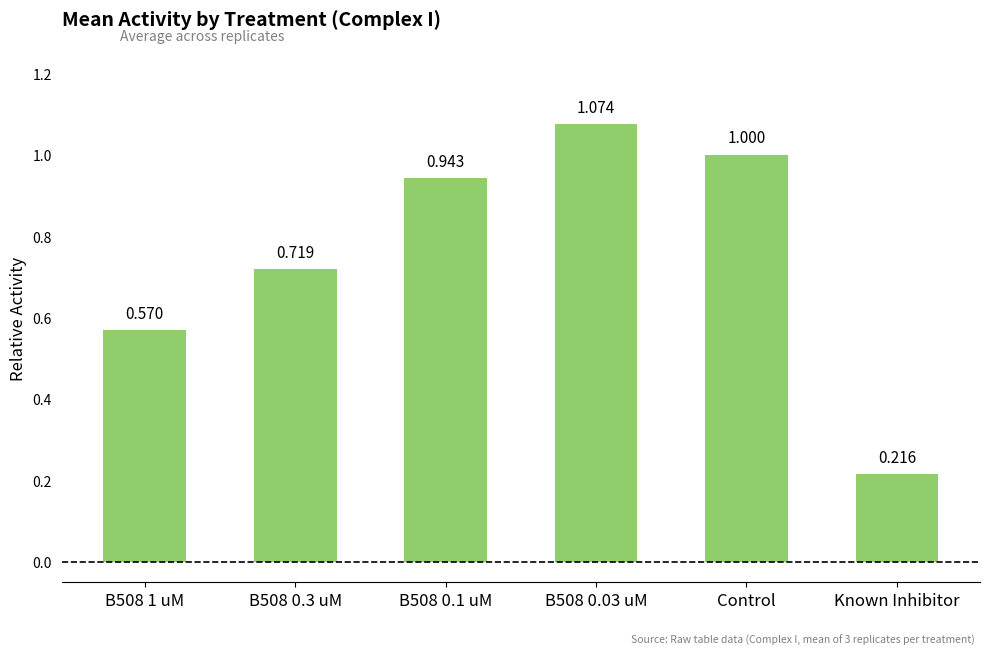

Rank the categories by value from highest to lowest.

B508 0.03 uM, Control, B508 0.1 uM, B508 0.3 uM, B508 1 uM, Known Inhibitor